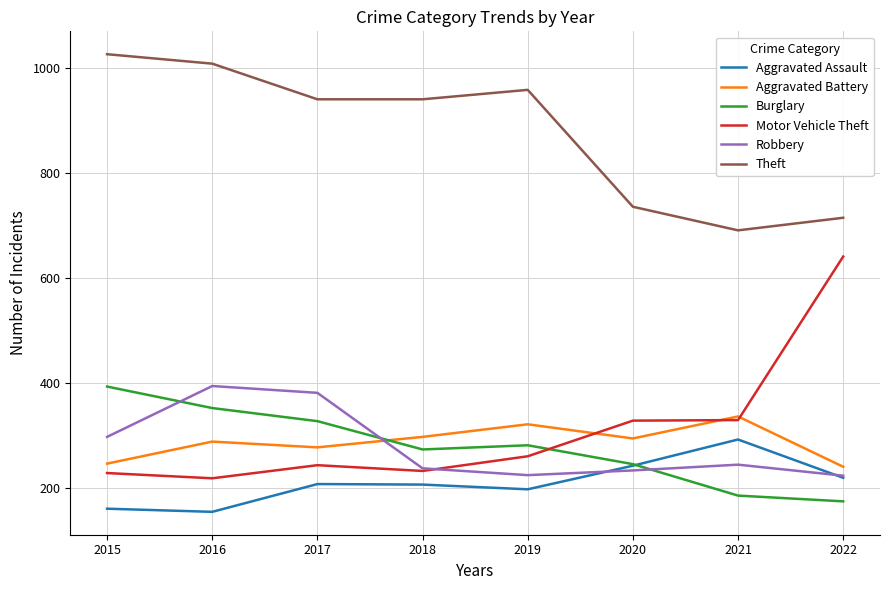

What is the greatest value displayed?

1027